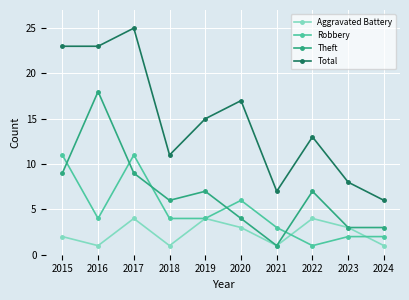

Rank the series by their maximum value, from highest to lowest.

Total, Theft, Robbery, Aggravated Battery